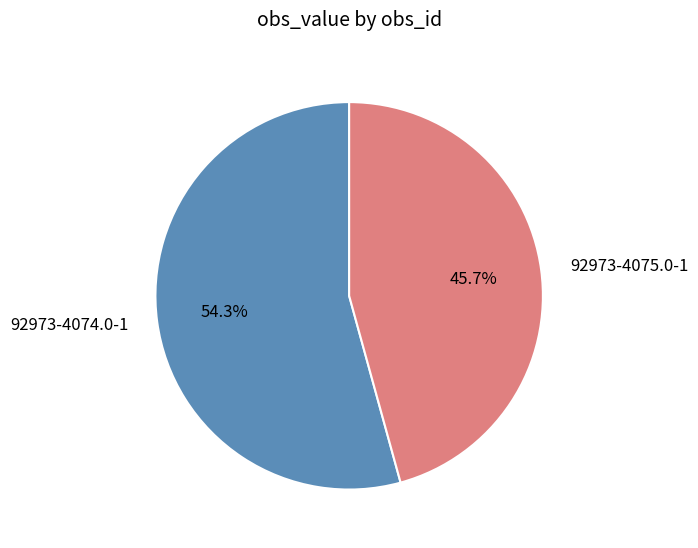

What is the smallest slice in the pie chart?

92973-4075.0-1